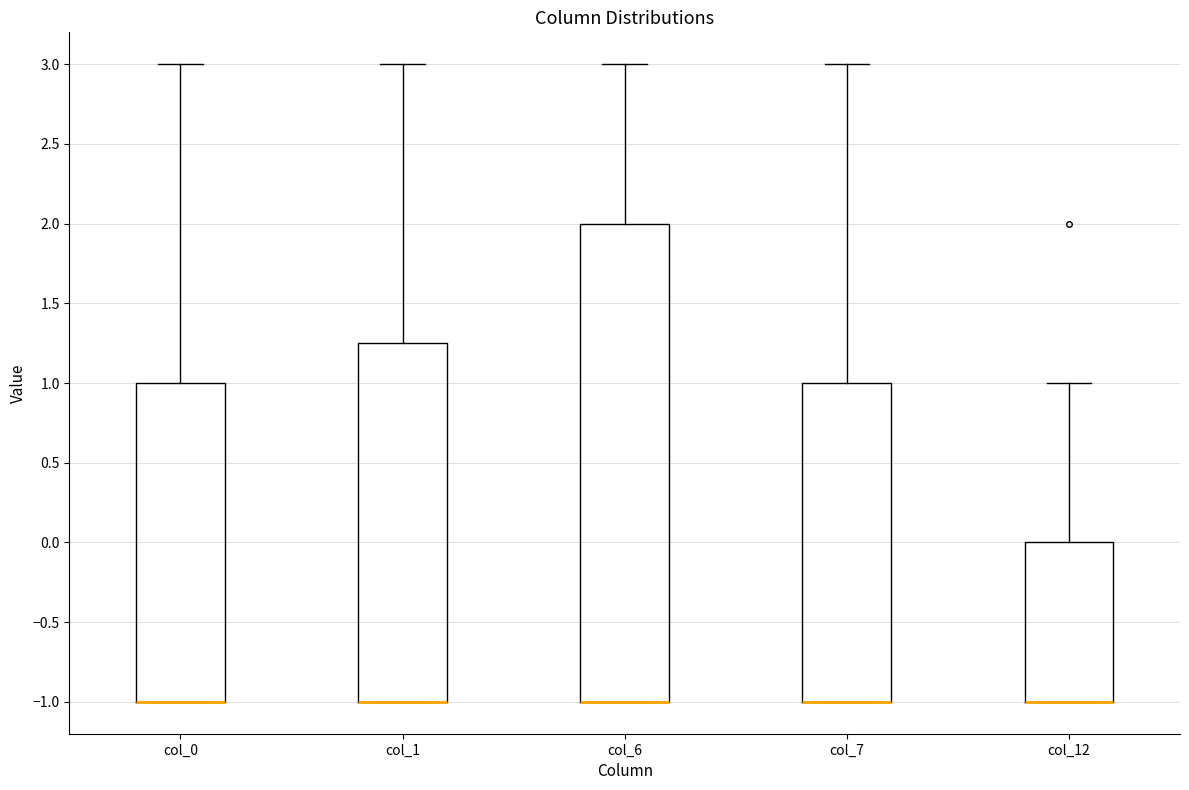

Reading left to right, read every box against the y-axis: the position of its median line, the range the box covers, and the ends of its whiskers. The values are not printed on the chart, so give them approximately, as read against the axis.

col_0: median -1.00 (drawn on the box's lower edge), box -1.00 to 1.00, whiskers -1.00 to 3.00
col_1: median -1.00 (drawn on the box's lower edge), box -1.00 to 1.25, whiskers -1.00 to 3.00
col_6: median -1.00 (drawn on the box's lower edge), box -1.00 to 2.00, whiskers -1.00 to 3.00
col_7: median -1.00 (drawn on the box's lower edge), box -1.00 to 1.00, whiskers -1.00 to 3.00
col_12: median -1.00 (drawn on the box's lower edge), box -1.00 to 0.00, whiskers -1.00 to 1.00